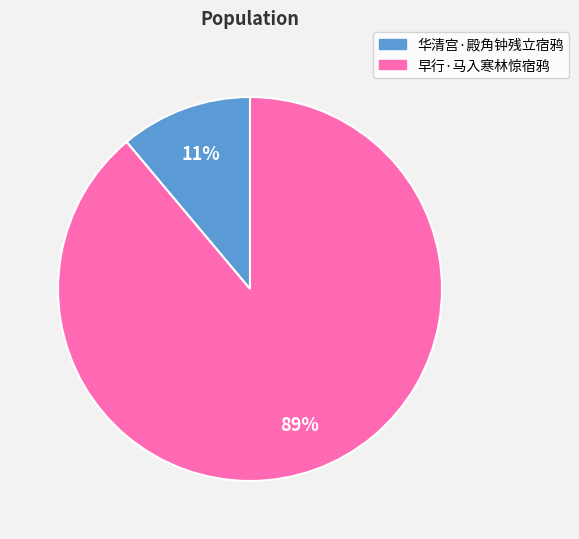

Rank the categories by value from highest to lowest.

早行·马入寒林惊宿鸦, 华清宫·殿角钟残立宿鸦